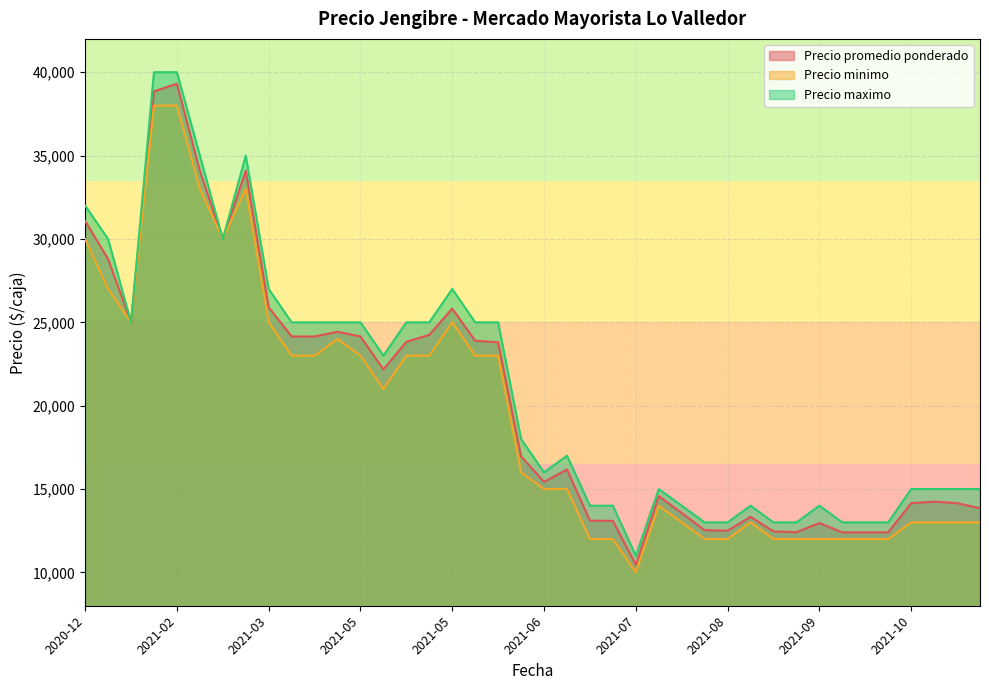

List the labels in order of Precio promedio ponderado value, smallest first.

2021-07-19, 2021-09-22, 2021-09-27, 2021-10-04, 2021-09-13, 2021-09-06, 2021-08-27, 2021-08-25, 2021-09-20, 2021-07-08, 2021-06-29, 2021-08-30, 2021-08-09, 2021-11-18, 2021-11-16, 2021-10-18, 2021-10-25, 2021-08-02, 2021-06-09, 2021-06-22, 2021-06-07, 2021-05-10, 2021-06-02, 2021-05-12, 2021-05-27, 2021-04-08, 2021-05-03, 2021-03-25, 2021-05-17, 2021-04-20, 2020-12-14, 2021-05-19, 2021-03-22, 2020-12-07, 2021-03-08, 2020-12-03, 2021-02-25, 2021-03-15, 2021-02-18, 2021-02-22